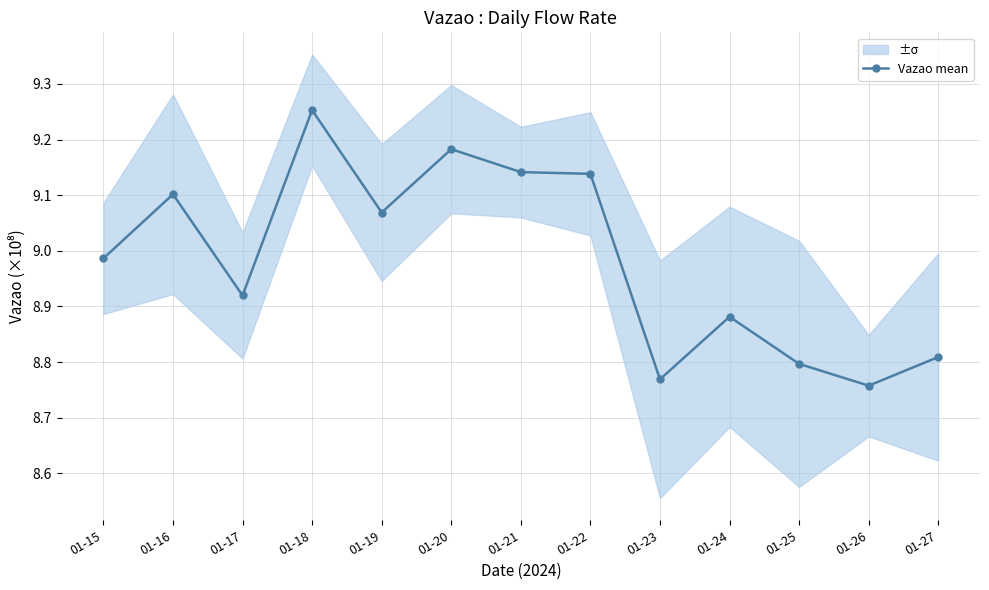

True or false: the data shows 9.2 at 01-20.

True